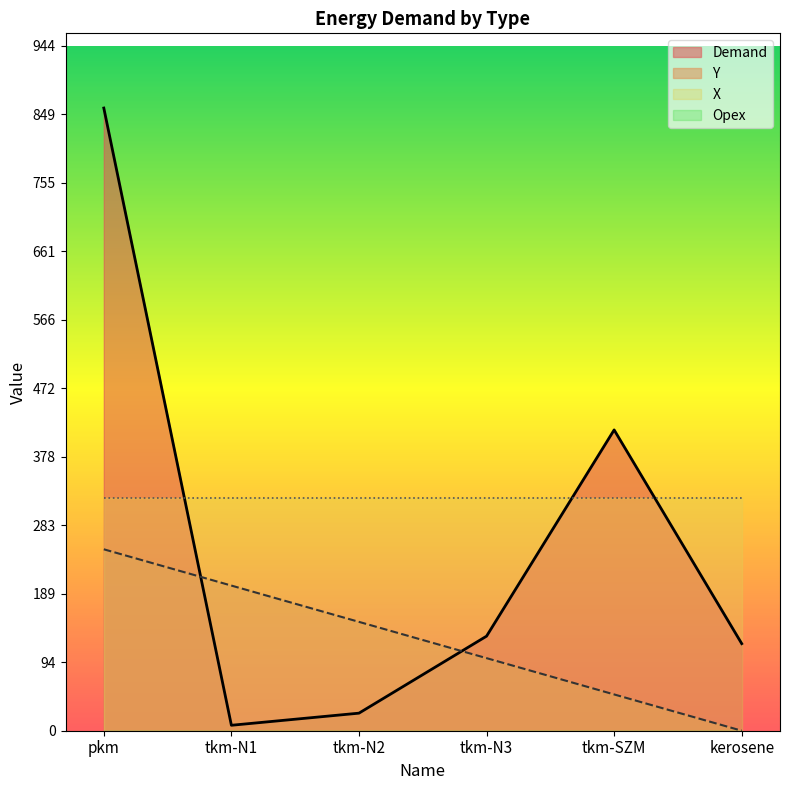

What is the sum of the Y values at tkm-N3 and pkm?

350.0